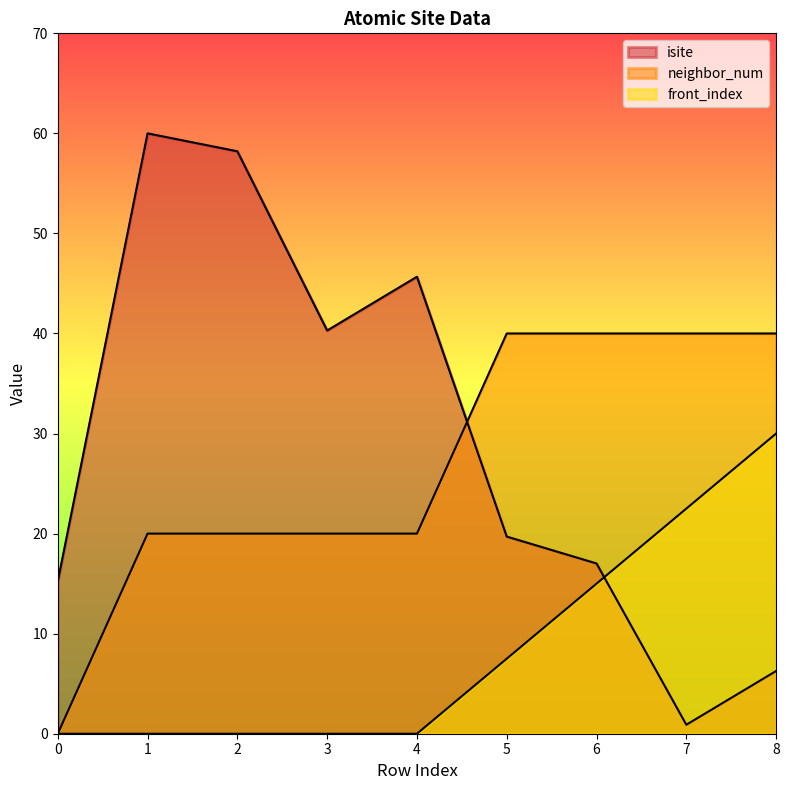

How many data points in neighbor_num are above 20?

4